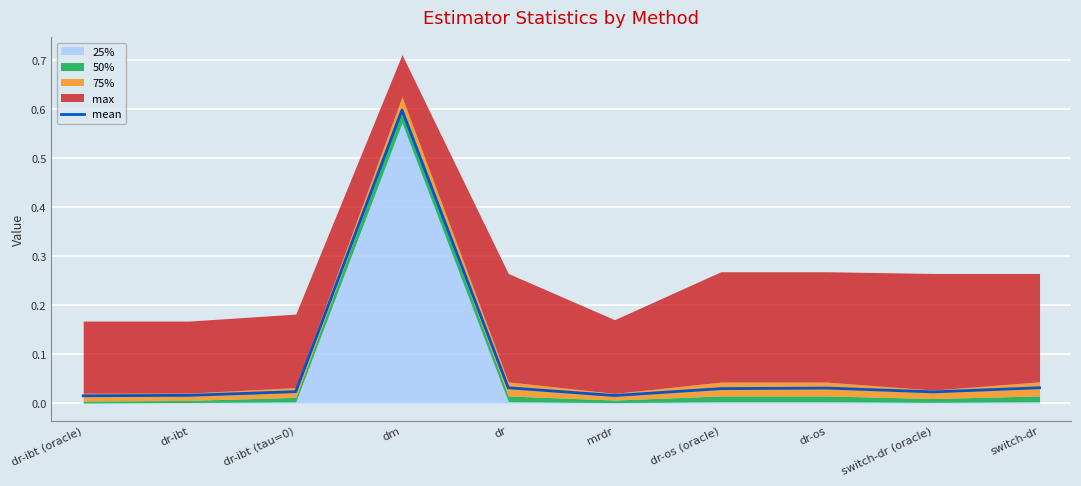

At which category does the data reach its first local peak?

dm